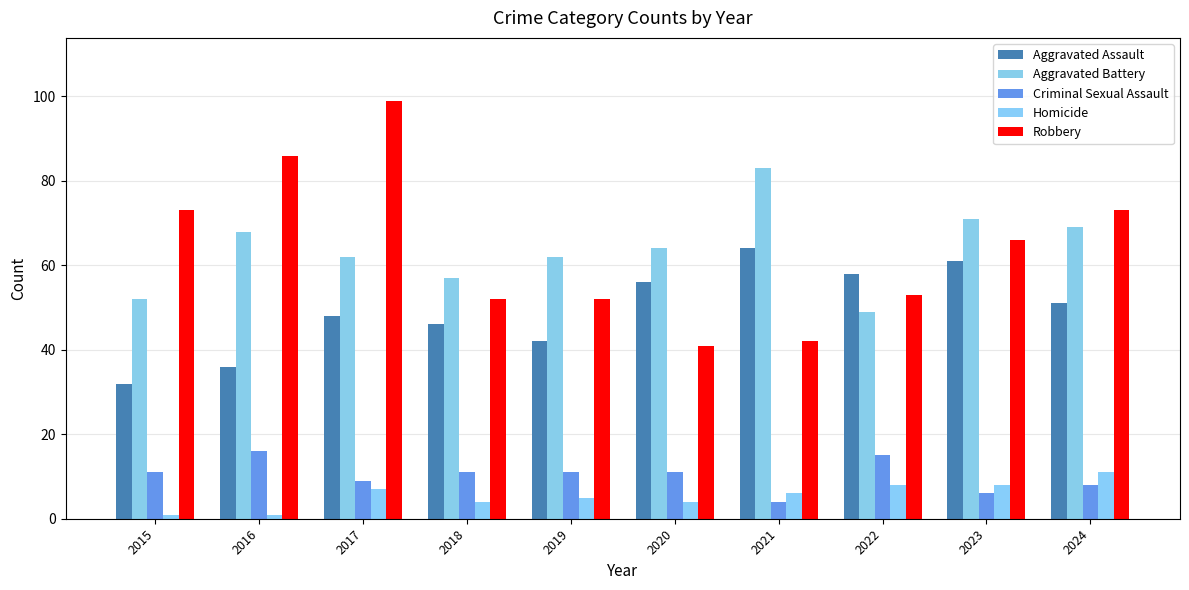

At which label is Criminal Sexual Assault closest to 10?

2015